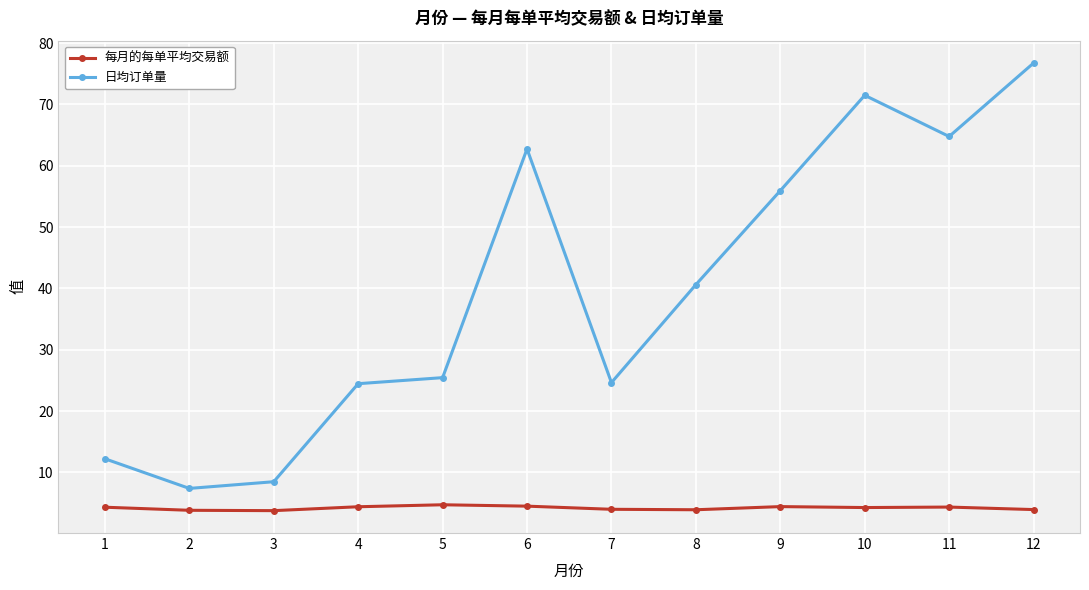

How many interior local peaks does the 日均订单量 series have?

2